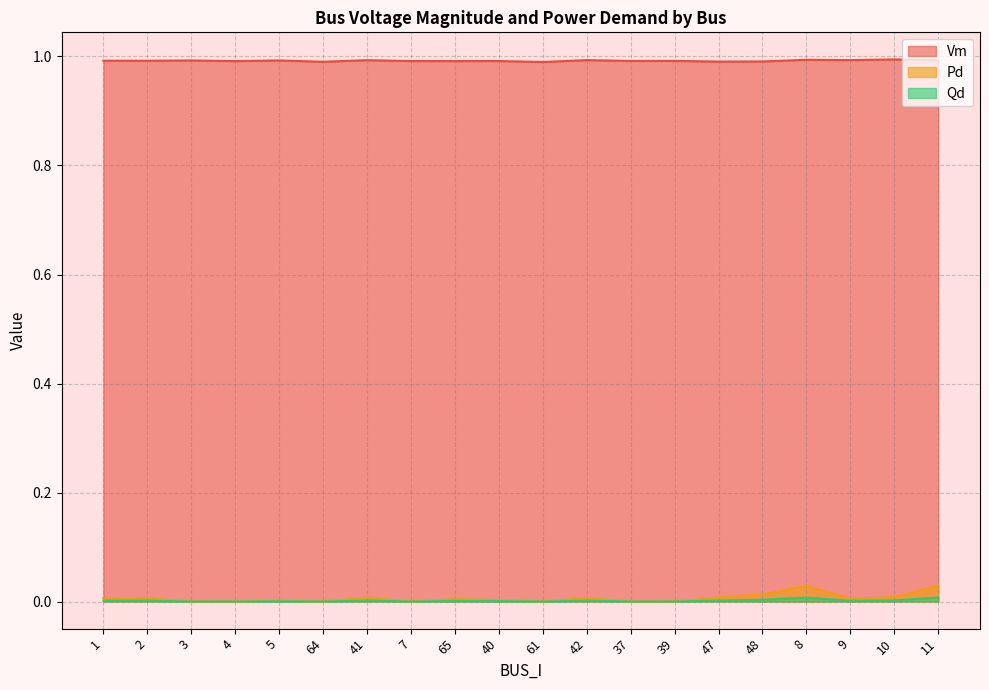

In Vm, how many points are lower than both neighbors (excluding endpoints)?

8